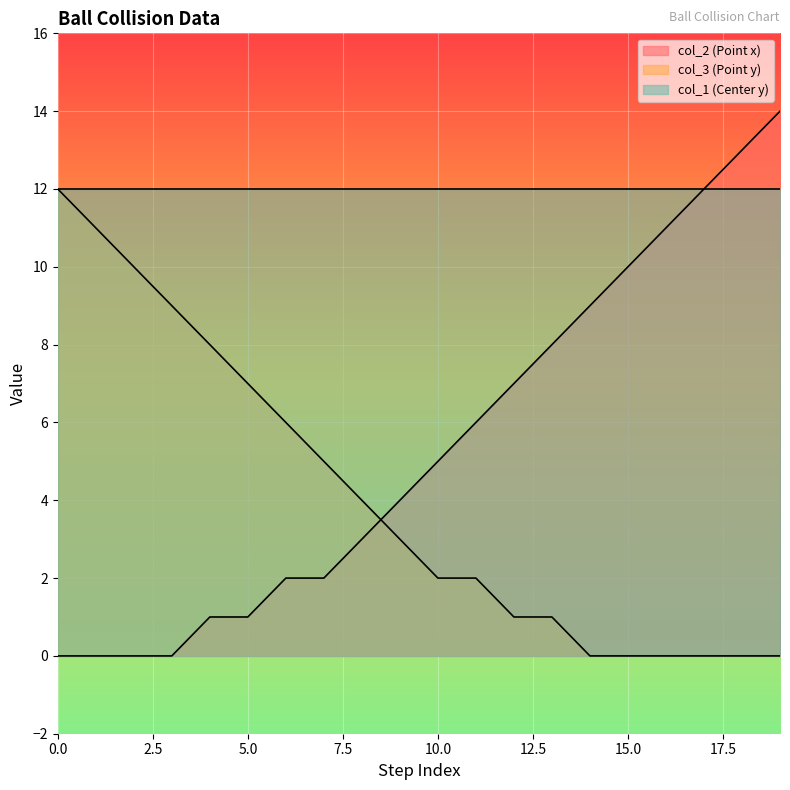

True or false: col_3 (Point y) has more than 0 points higher than both neighbors.

False